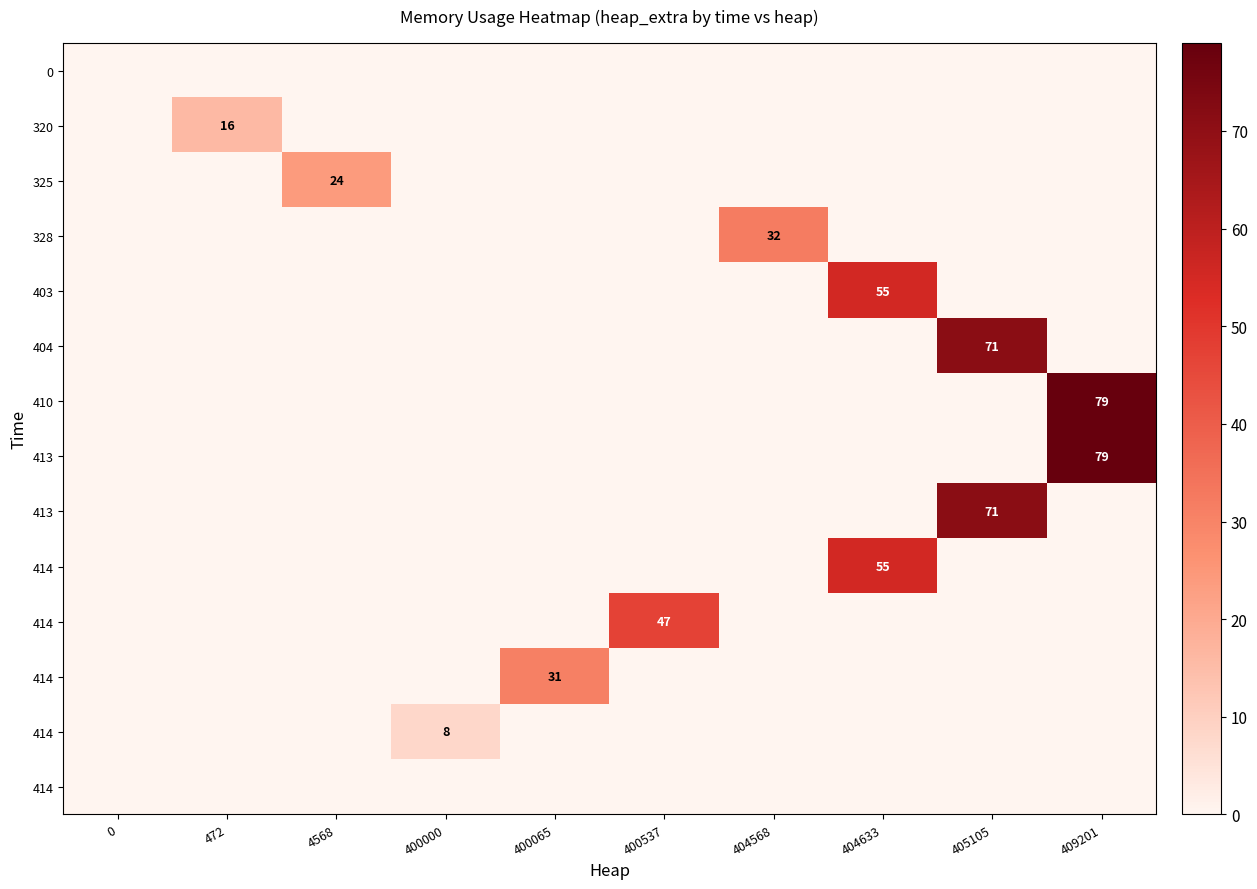

Count the number of categories in the chart.

10